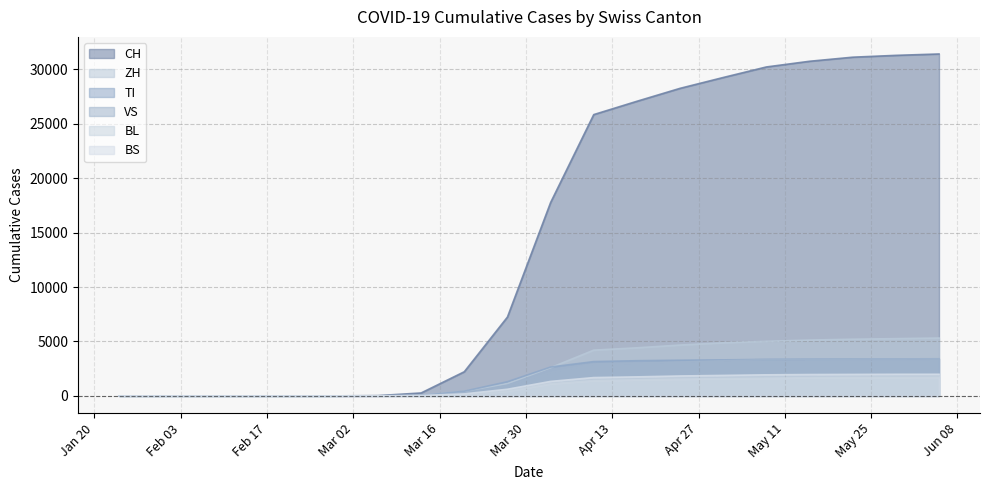

Read the TI value at 2020-04-17.

3234